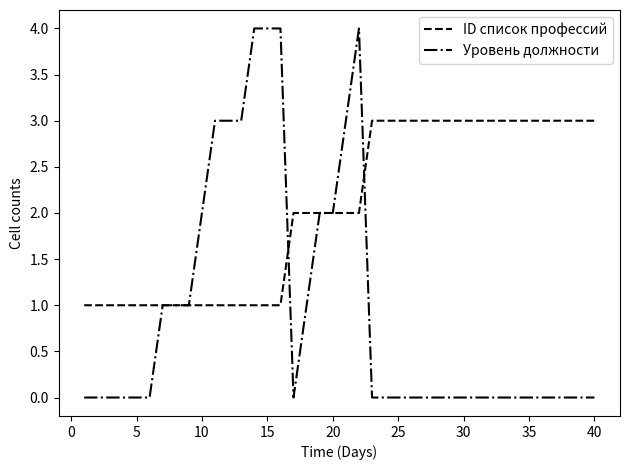

What are all the series names shown in the legend?

ID список профессий, Уровень должности